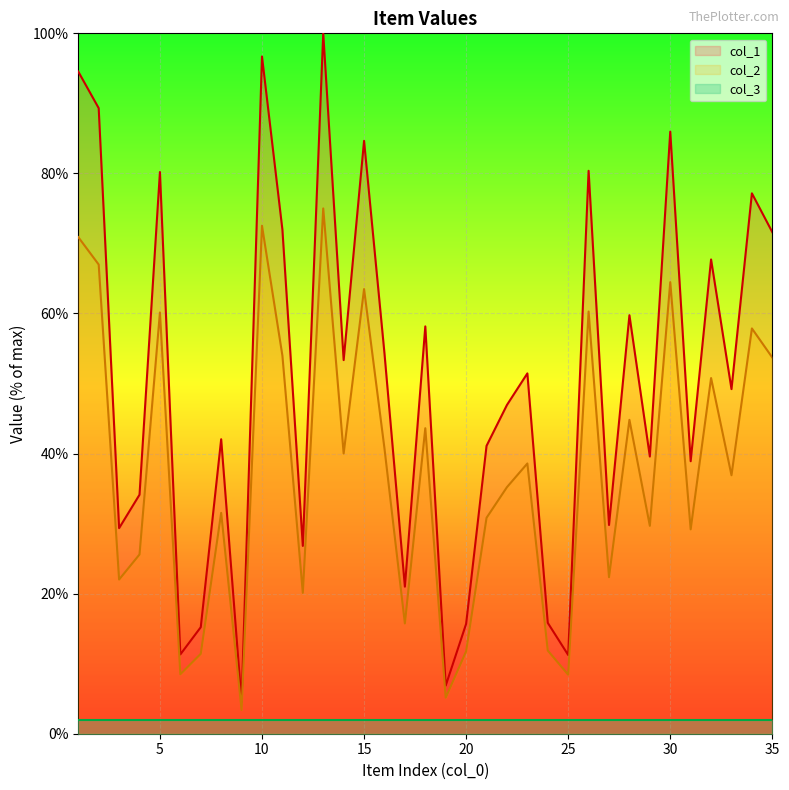

What is the maximum value shown in the chart?

100.0